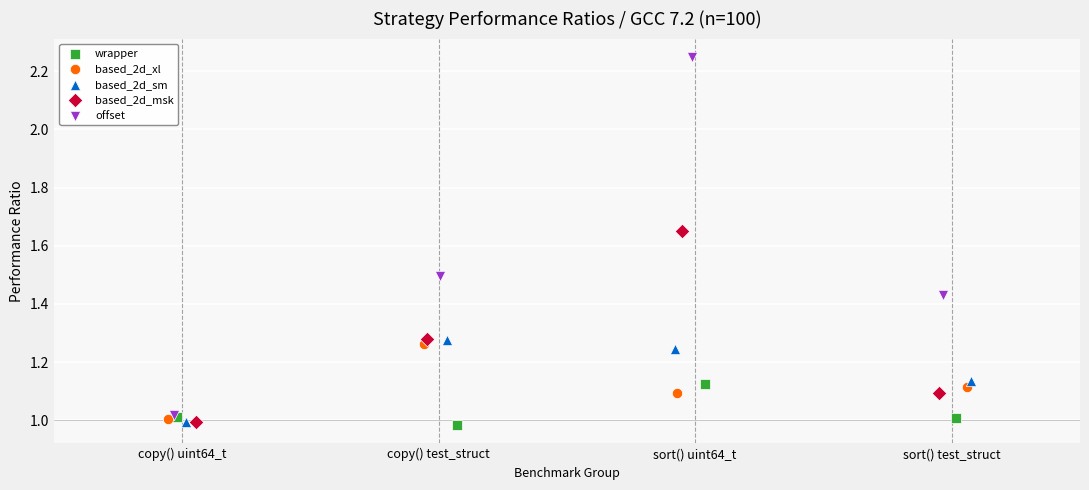

Which series has the largest Y range (max minus min)?

offset